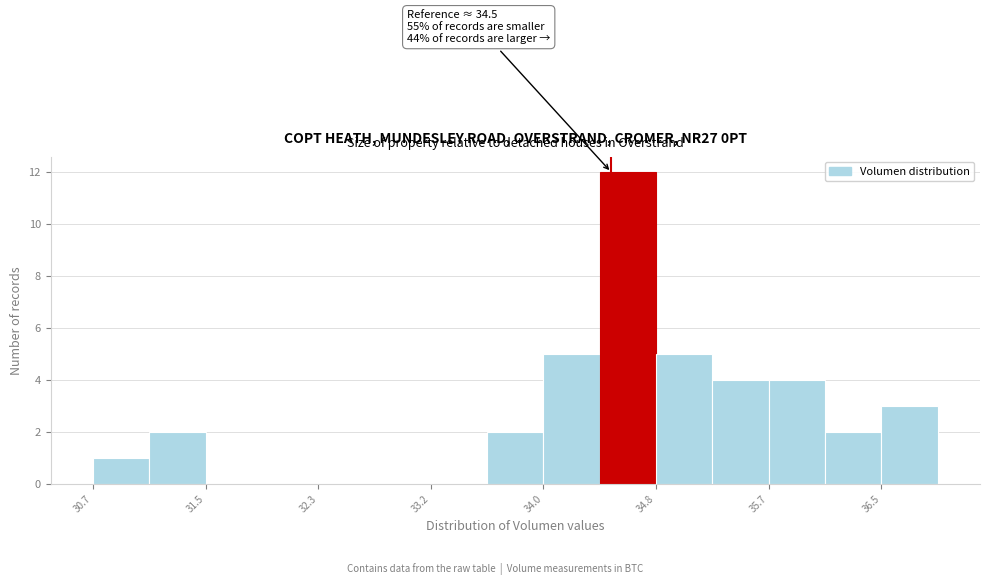

Over which range of the x-axis is the bar tallest?

34.4 to 34.8